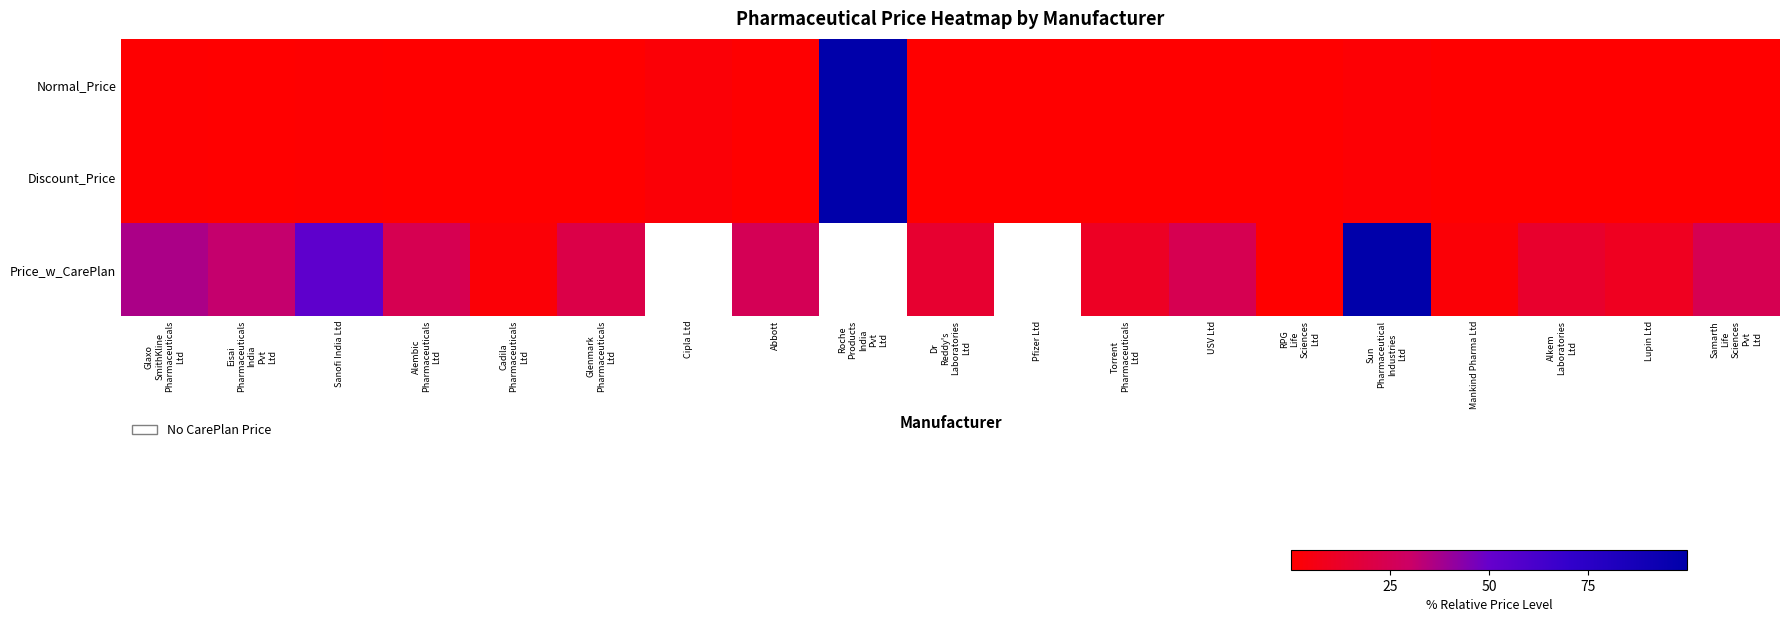

Rank the series by their average value, from highest to lowest.

Normal_Price, Discount_Price, Price_w_CarePlan